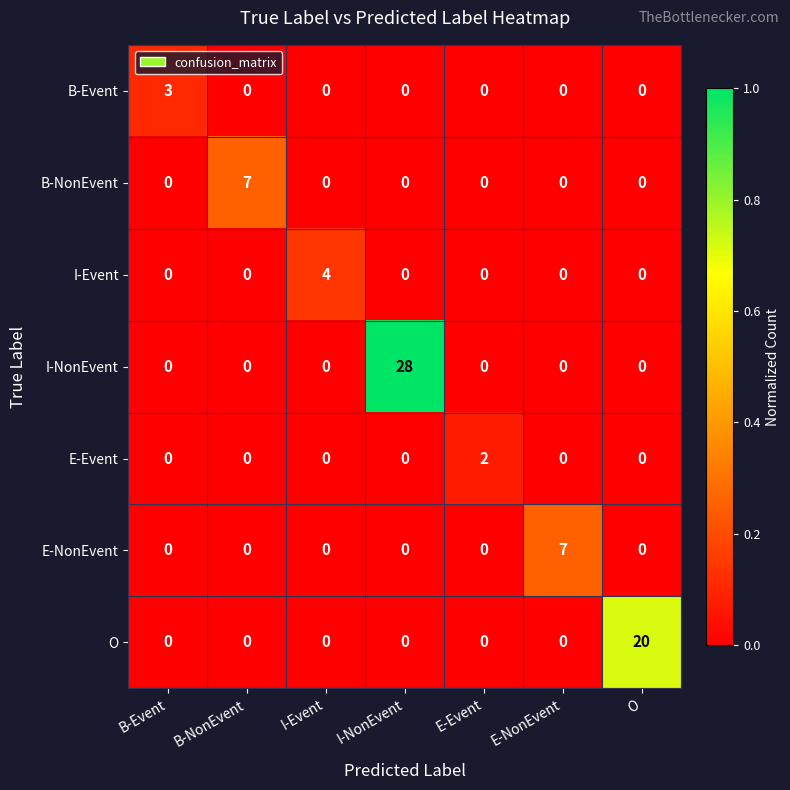

True or false: O has a value of -11 at I-Event.

False